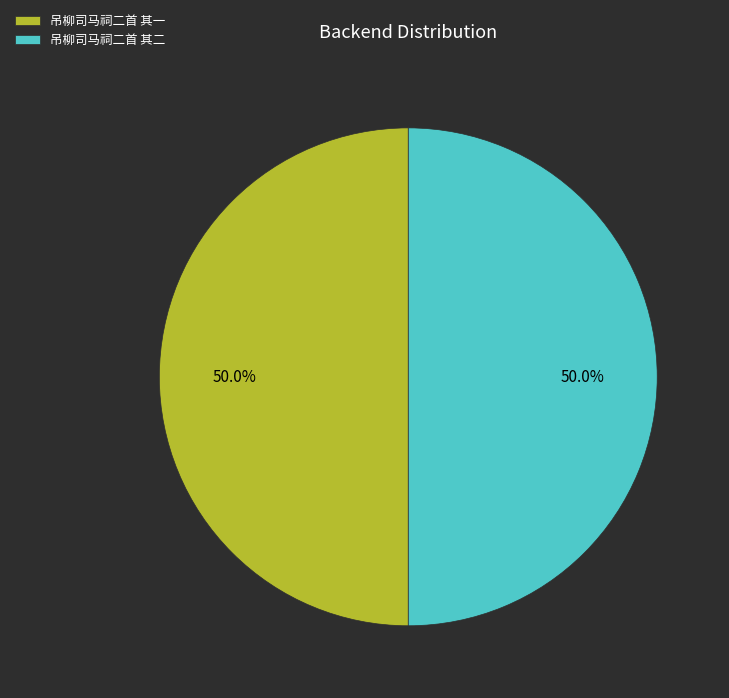

Approximately how many times larger is the value at 吊柳司马祠二首 其一 compared to 吊柳司马祠二首 其二?

1.0